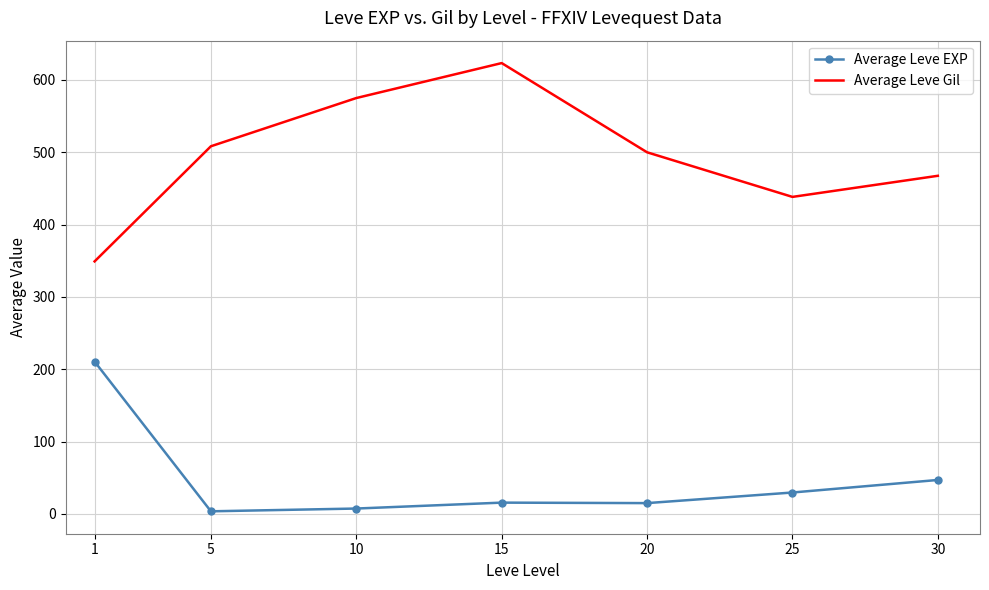

Between 1 and 25, which series saw the biggest shift?

Average Leve EXP